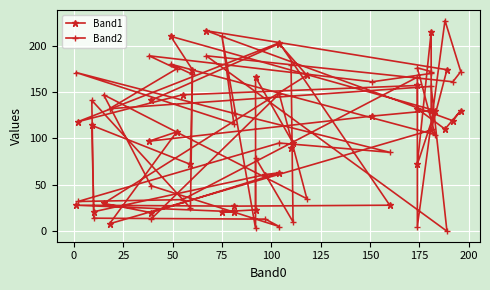

What is the sum of the Band1 values at 25 and 35?

189